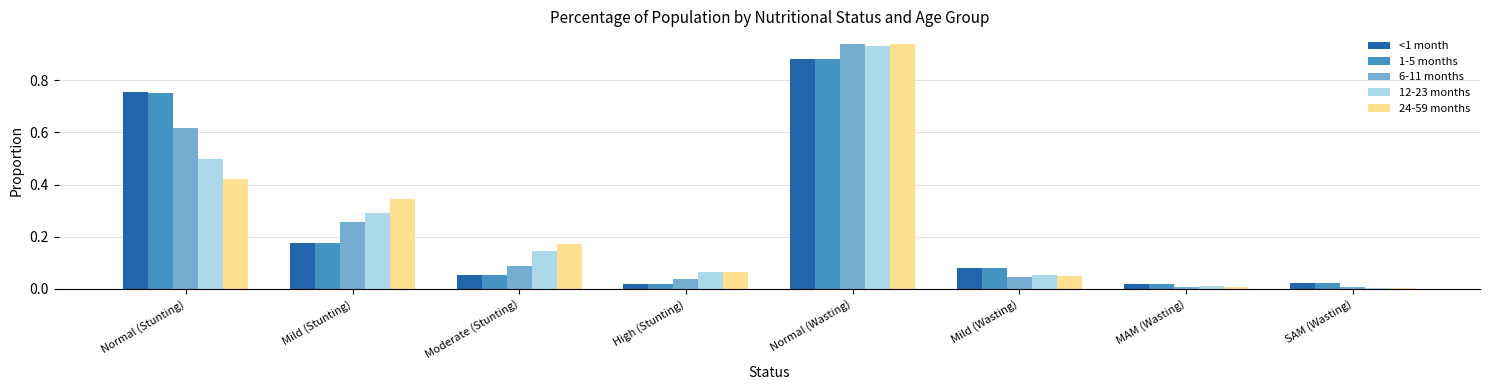

True or false: 12-23 months has a value of 0.3 at Normal (Stunting).

False